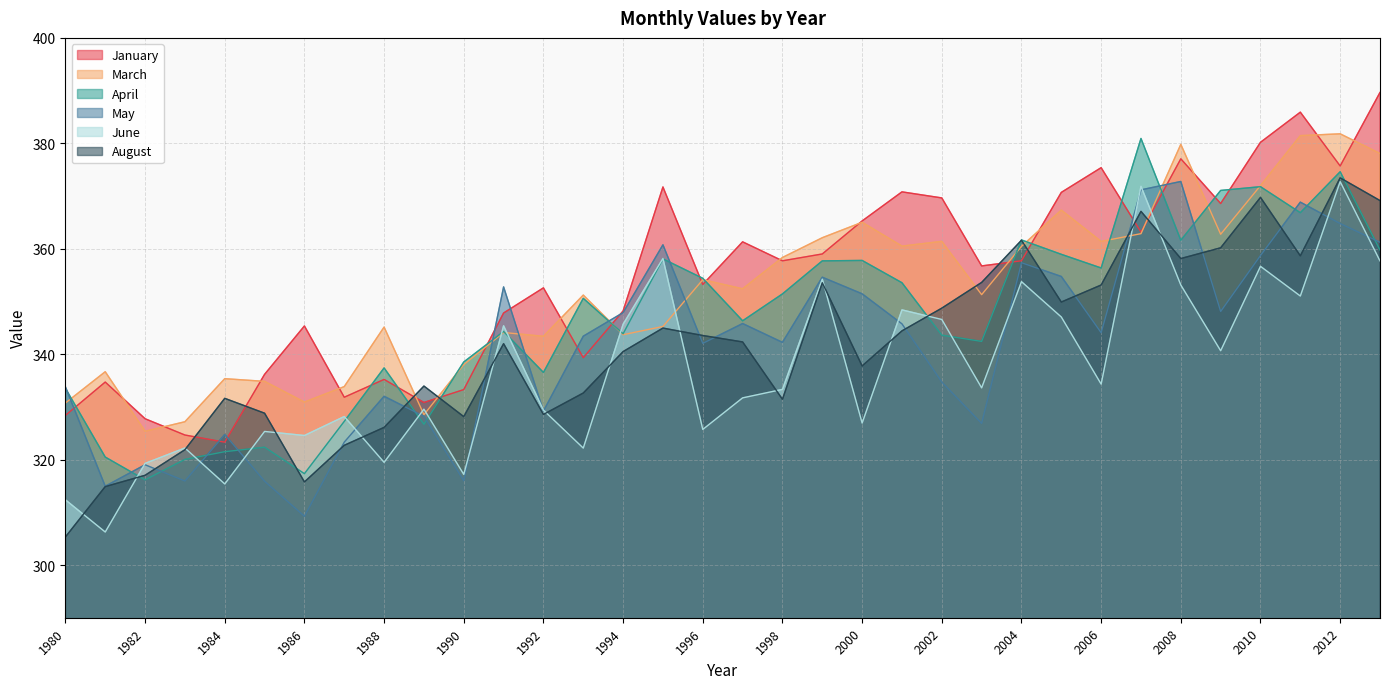

At which category does January reach its first local valley?

1984